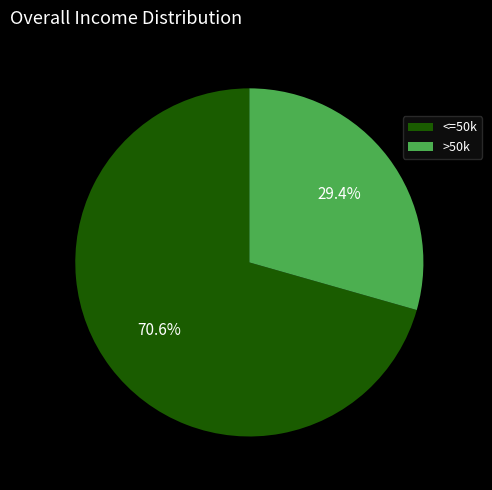

Count the number of slices in the pie.

2